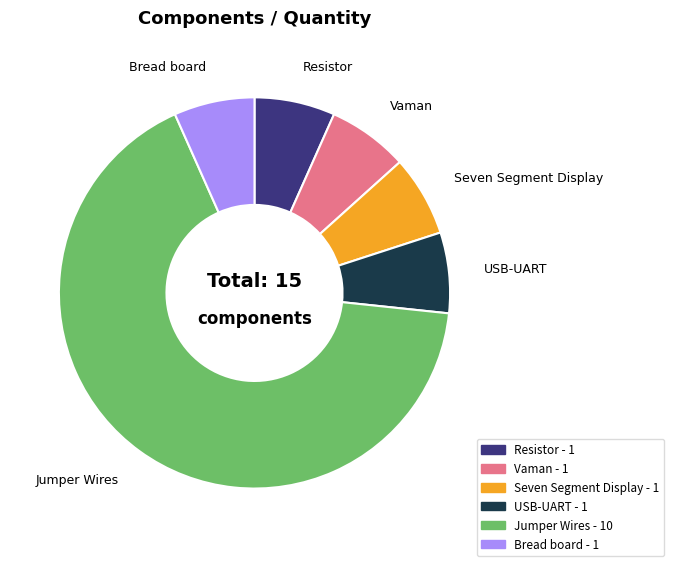

What is the largest slice in the pie chart?

Jumper Wires